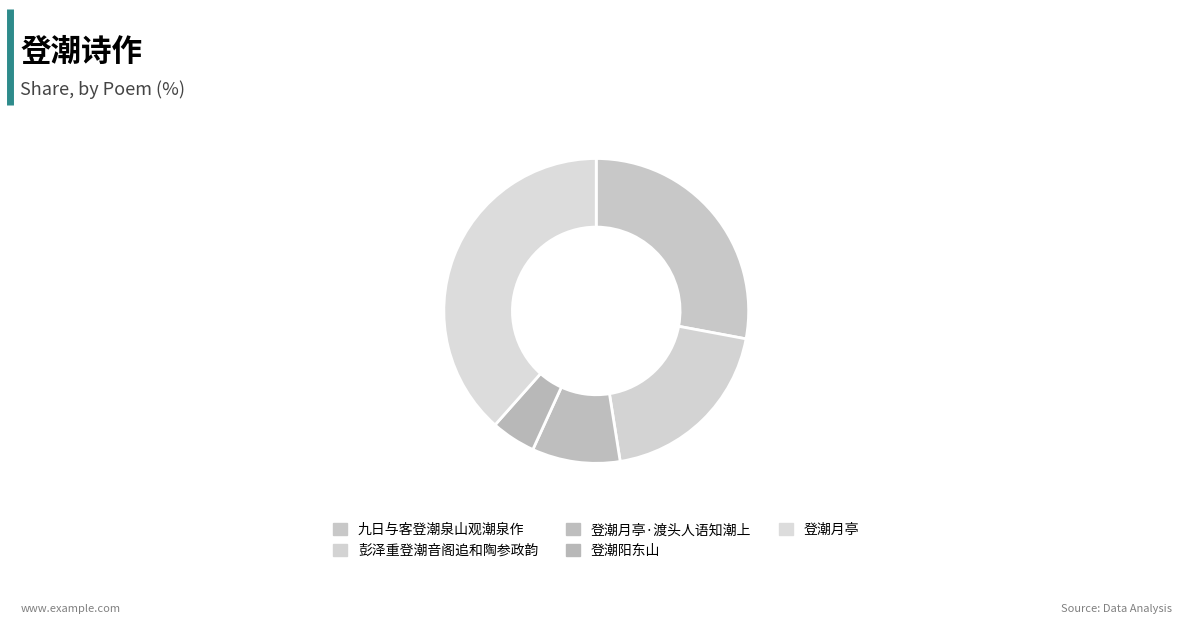

Combined, what portion of the pie is 彭泽重登潮音阁追和陶参政韵 and 登潮月亭·渡头人语知潮上?

28.9%